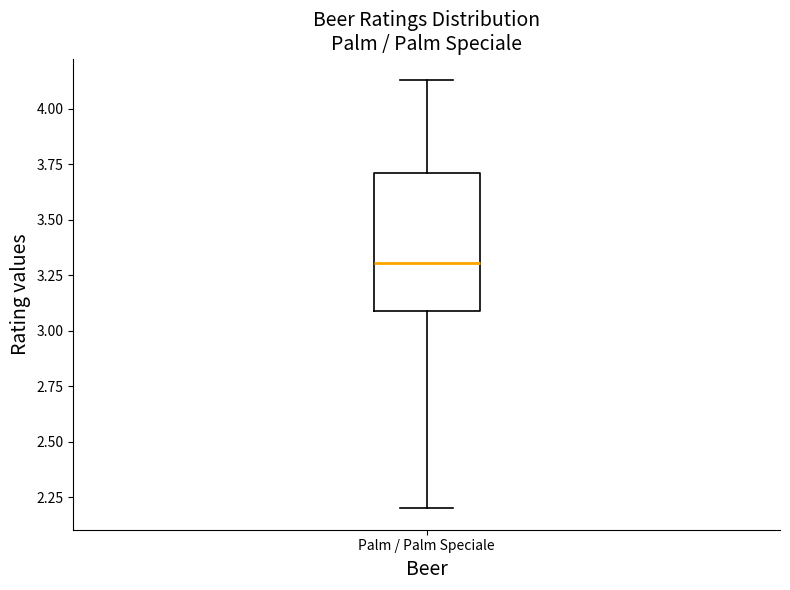

Transcribe this box plot: give where the median line is, the range the box spans, and where the two whiskers end, as read against the y-axis. The values are not printed on the chart, so give them approximately, as read against the axis.

median 3.30, box 3.10 to 3.70, whiskers 2.20 to 4.15